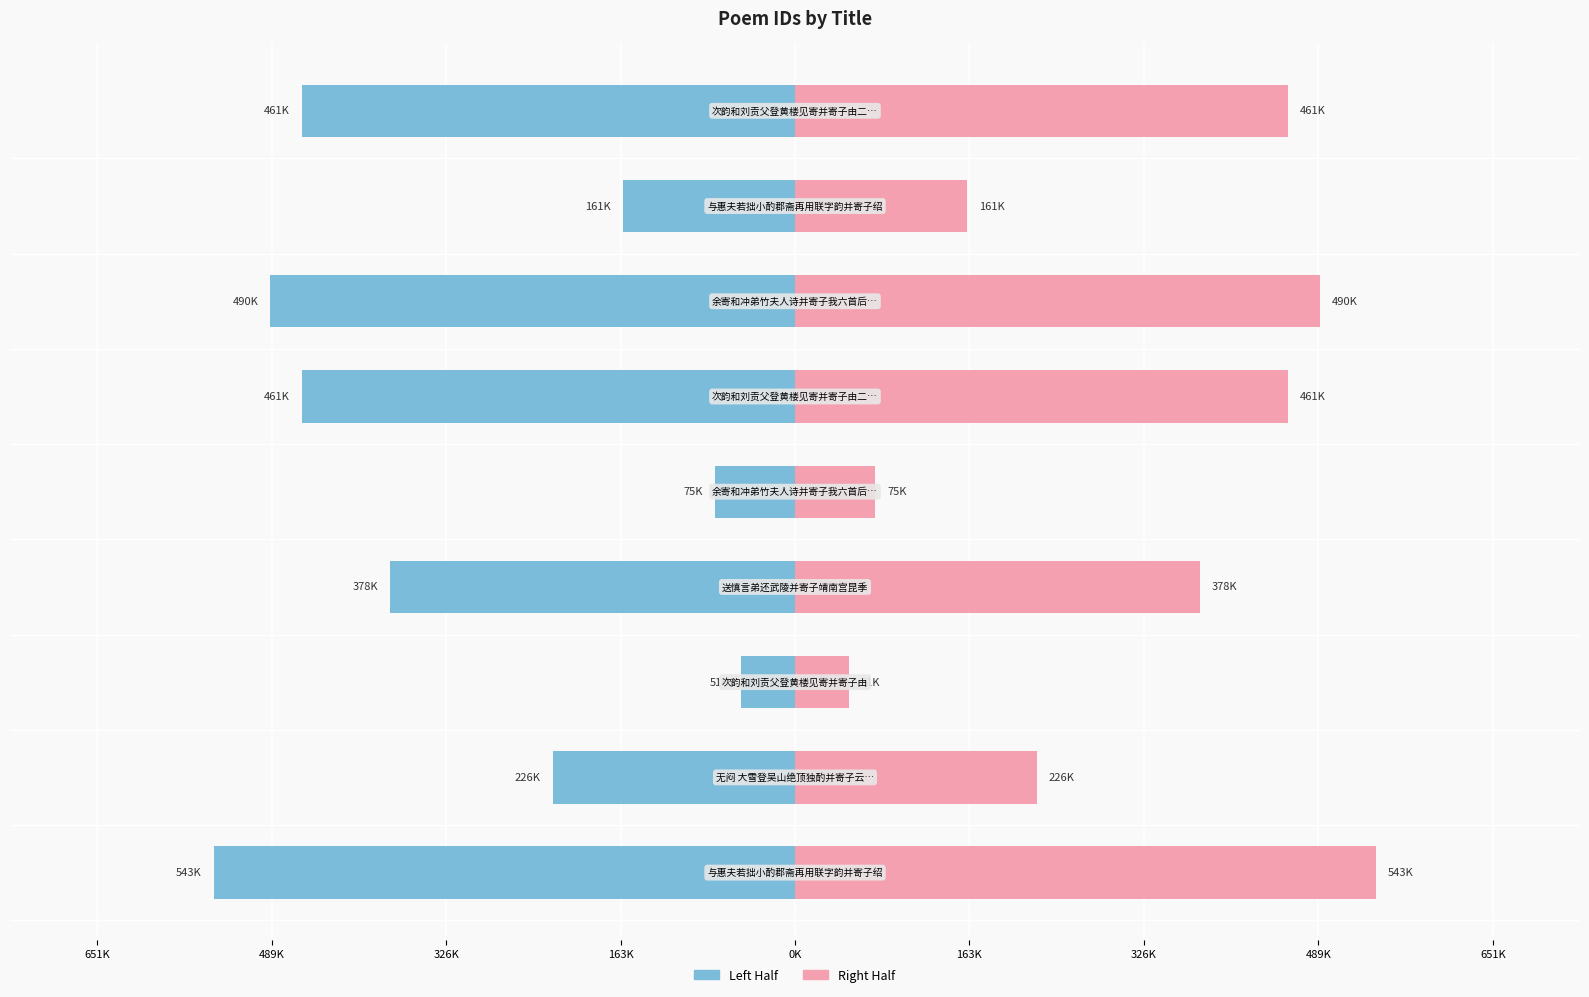

What is the sum of the Right values at 326K and 163K?

511059.0